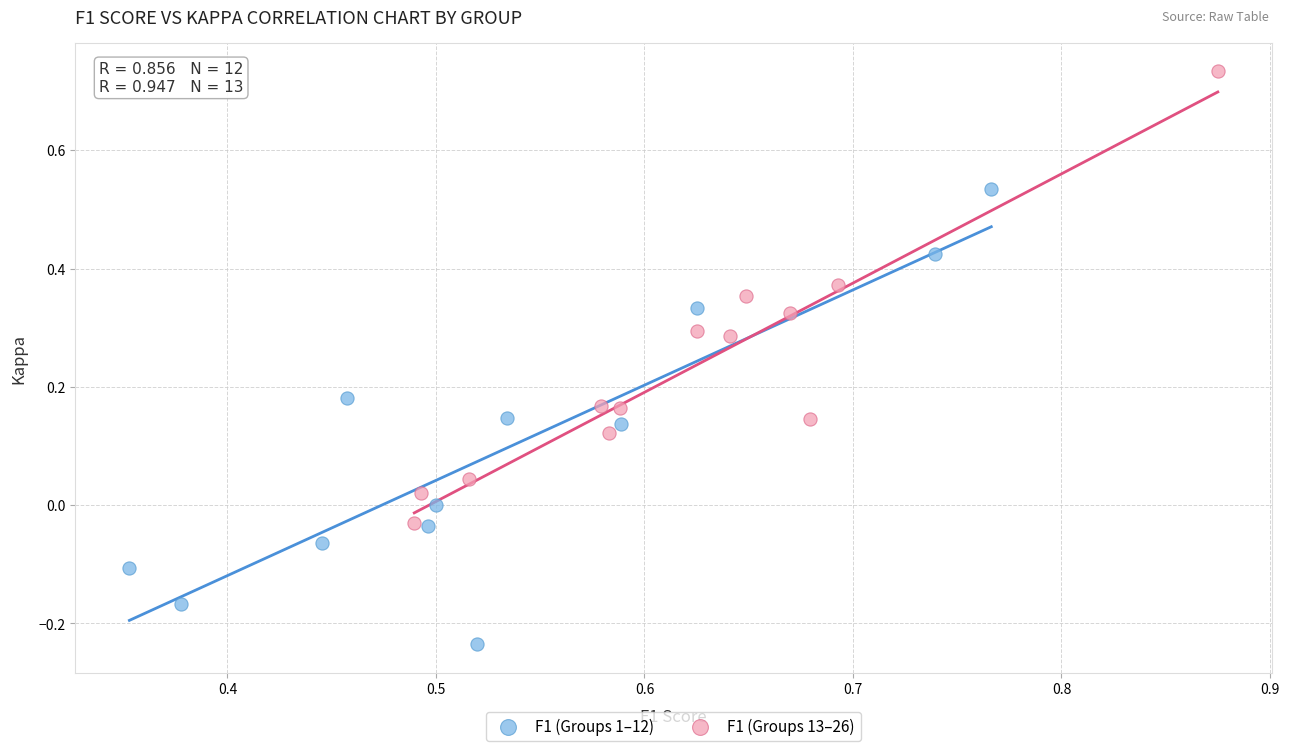

What are all the series names shown in the legend?

F1 (Groups 1–12), F1 (Groups 13–26)